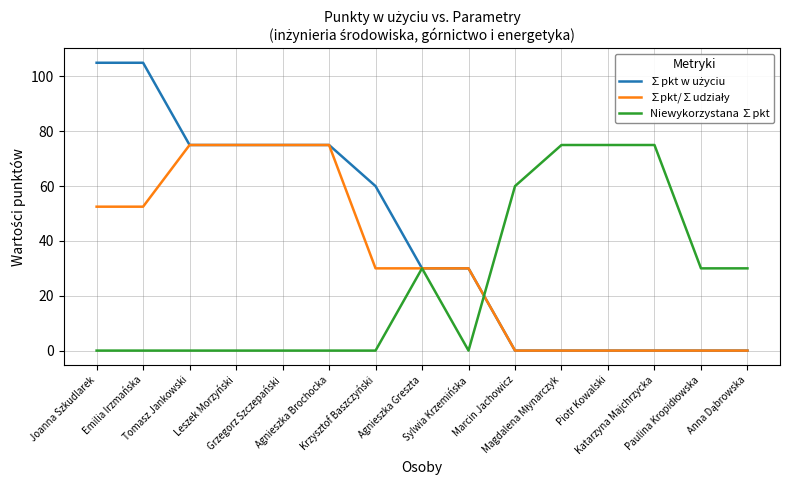

Rank the series at Marcin Jachowicz from lowest to highest value.

∑pkt w użyciu, ∑pkt/∑udziały, Niewykorzystana ∑pkt